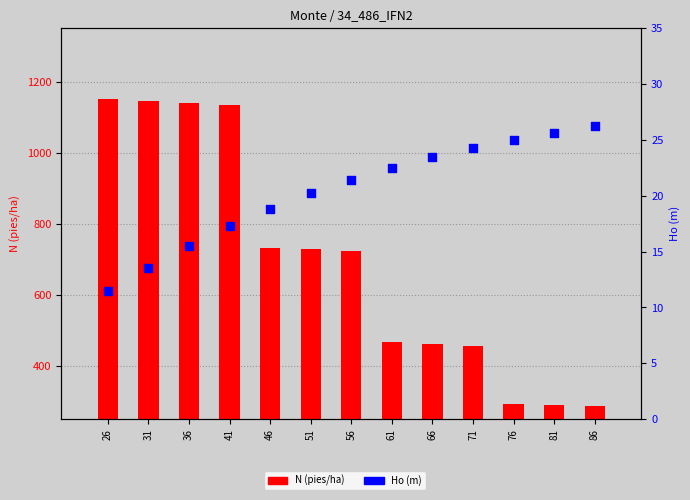

Is the value of N (pies/ha) at 86 greater than the value of Ho (m) at 56?

Yes